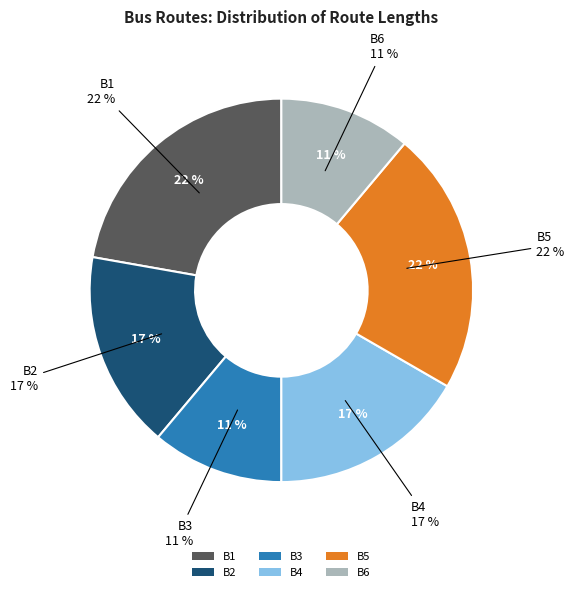

How many segments does this pie chart have?

6